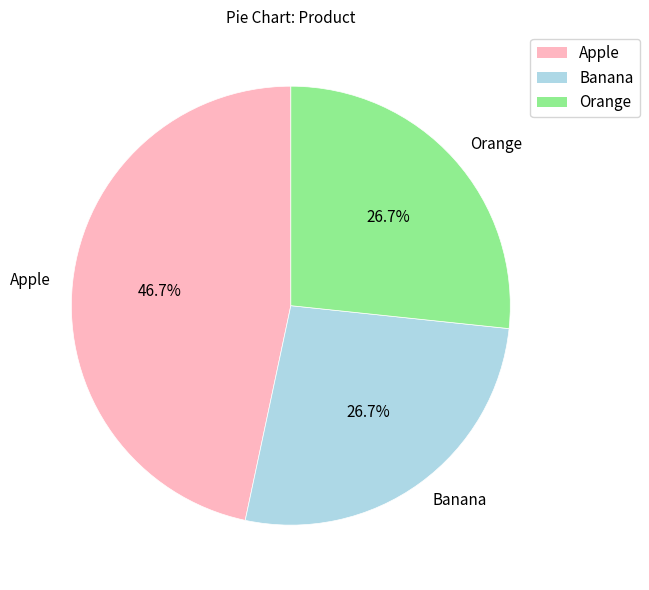

Is Apple the majority of the pie?

No